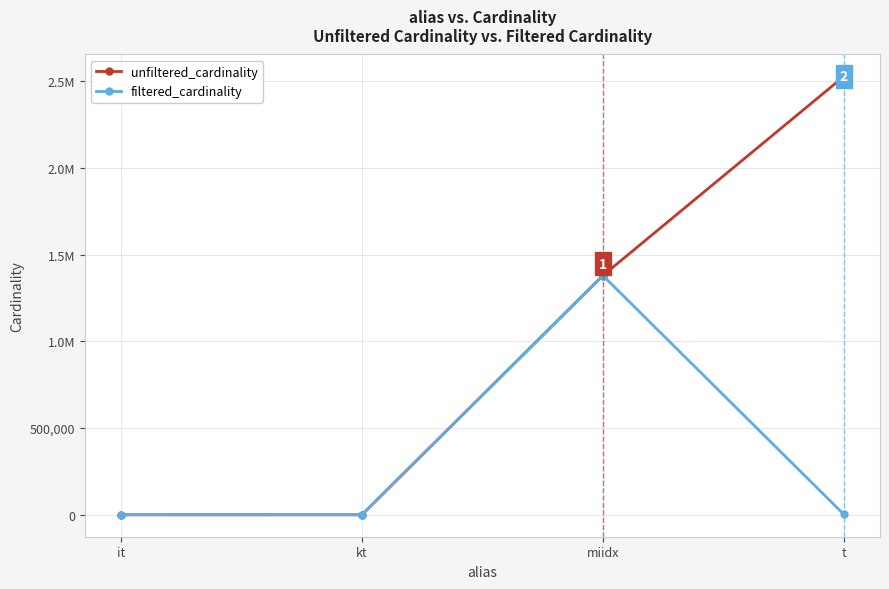

Is this an area chart (filled region under the line)?

No